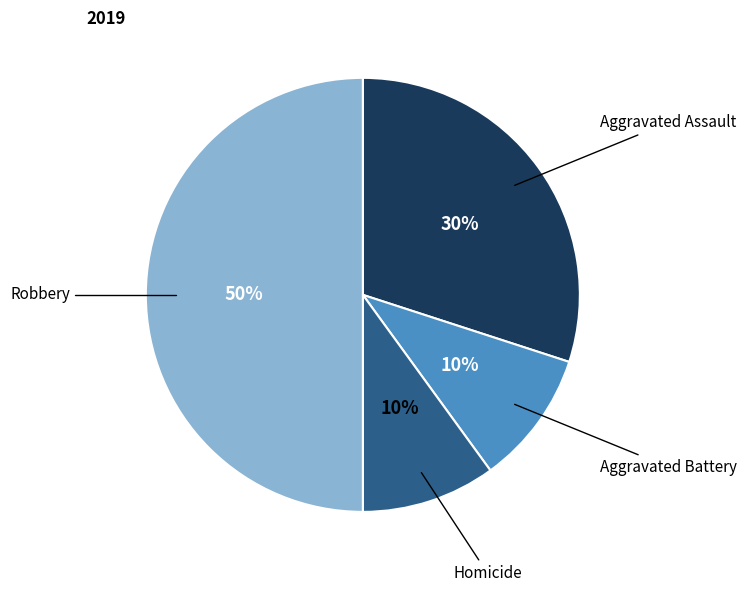

To the nearest percent, what is the average slice percentage?

25%